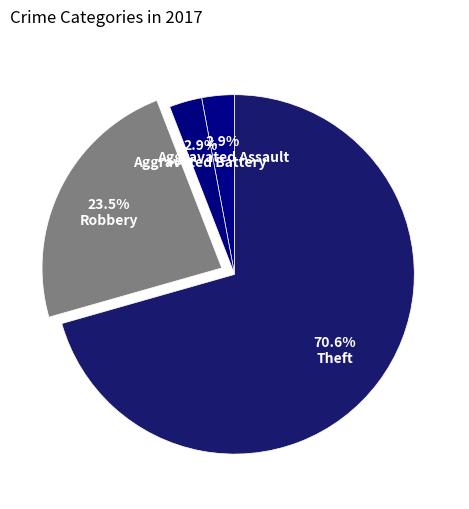

Which slice represents more than half of the pie?

Theft